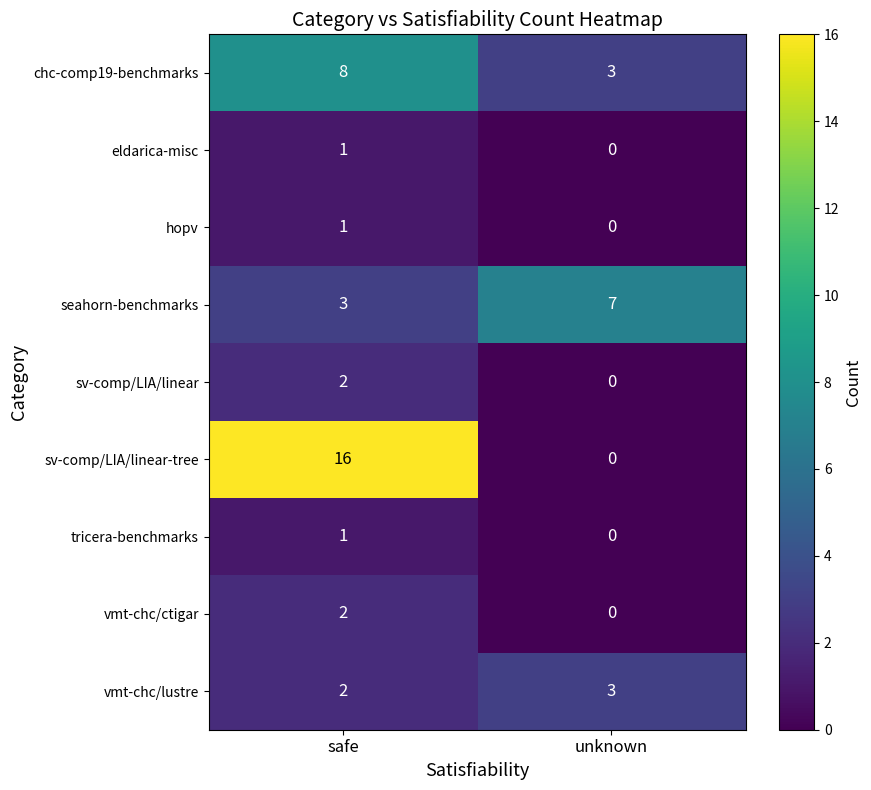

What is the maximum value shown in the chart?

16